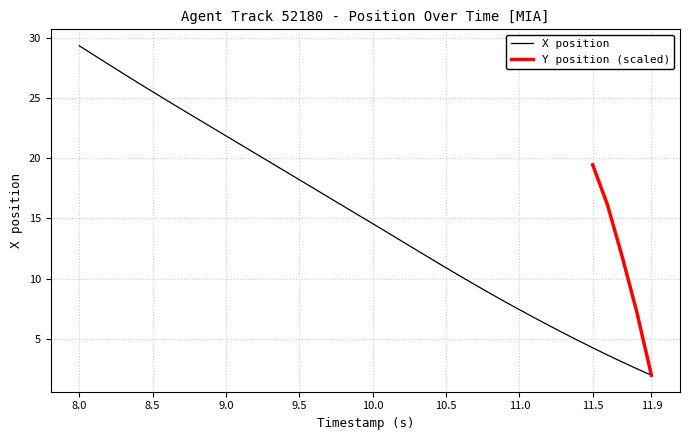

True or false: X position has a value of 25.6 at 8.5.

True